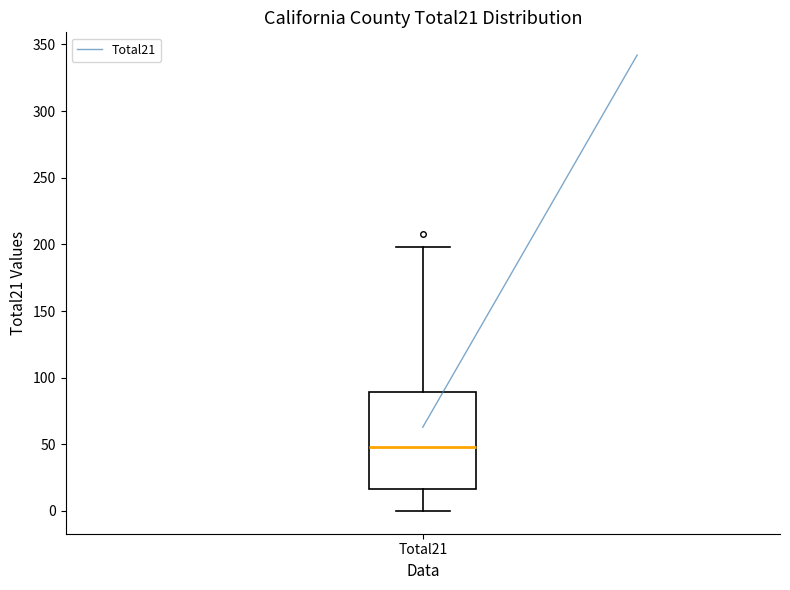

Transcribe this box plot: give where the median line is, the range the box spans, and where the two whiskers end, as read against the y-axis. The values are not printed on the chart, so give them approximately, as read against the axis.

median 50, box 15 to 90, whiskers 0 to 200